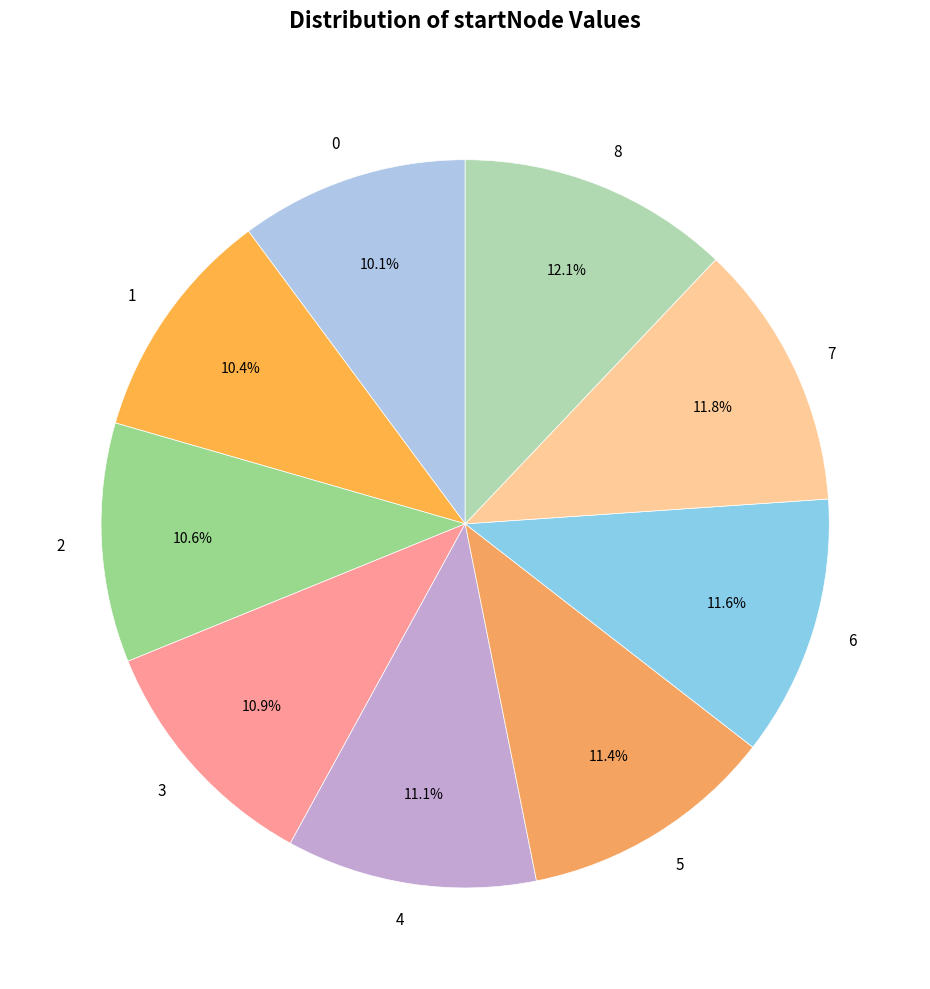

What is the ratio of the value at 8 to the value at 6?

1.0